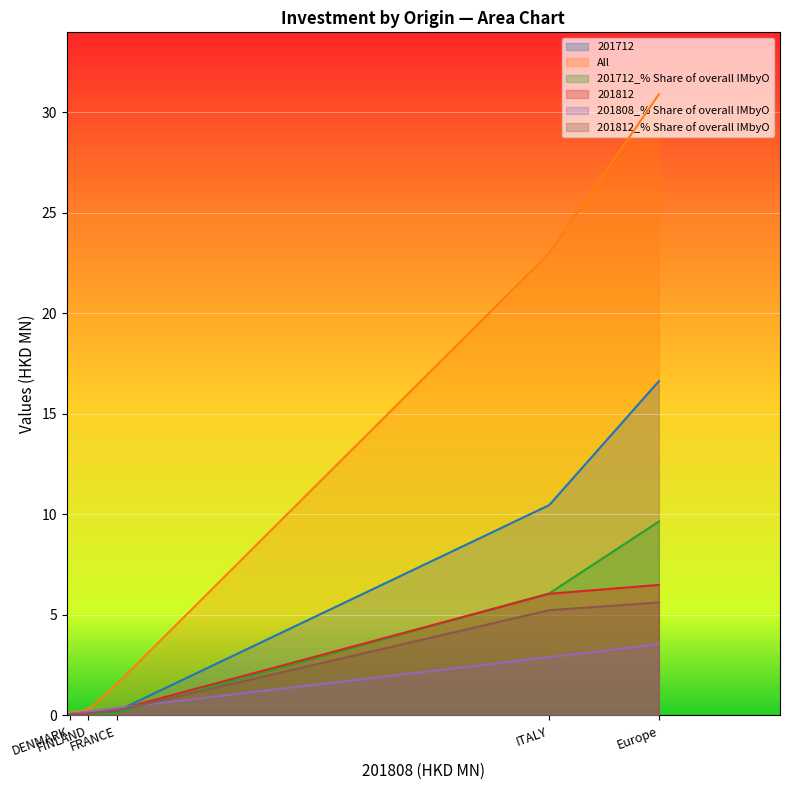

What is the total value across all series at ITALY?

53.7